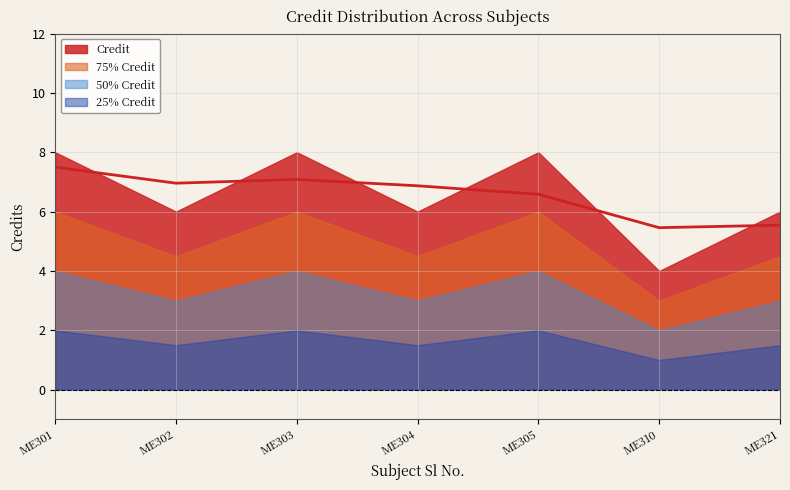

What is the ratio of the value at 5 to the value at 3?

1.0